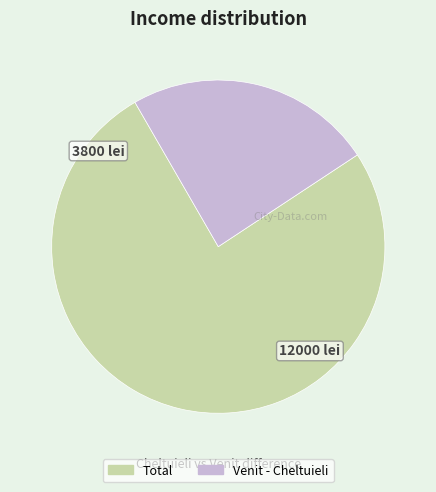

Is it true that Total is 76% of the pie?

True